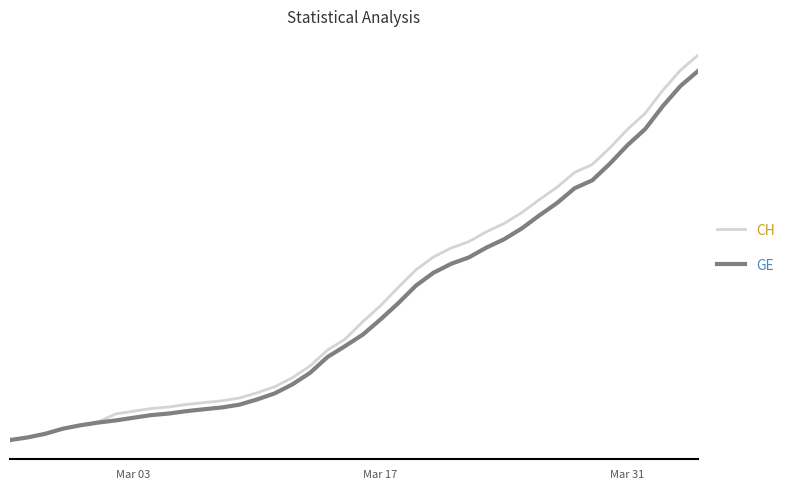

What are all the series names shown in the legend?

CH, GE